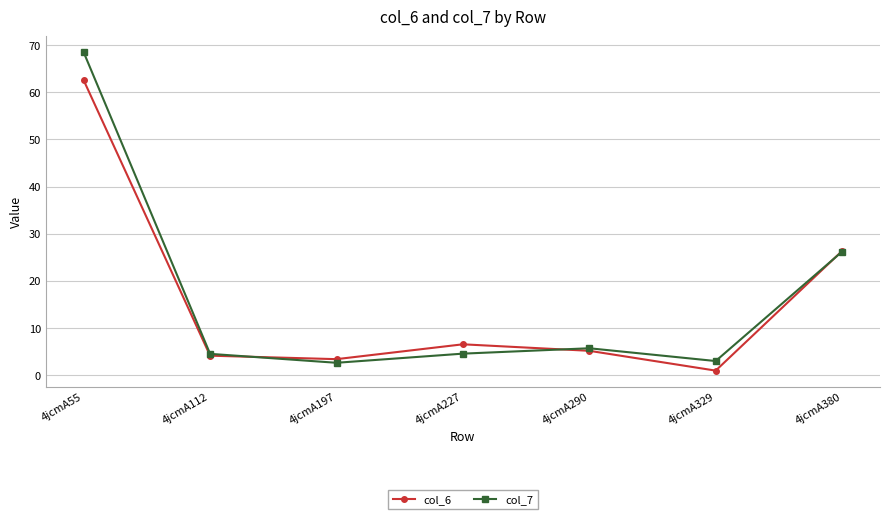

Which label corresponds to the smallest value in the chart?

4jcmA329